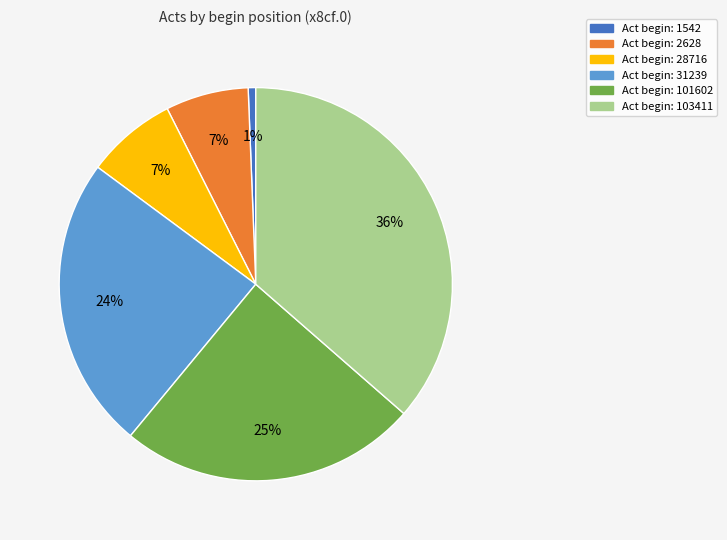

Is there any slice that represents more than half of the pie?

No